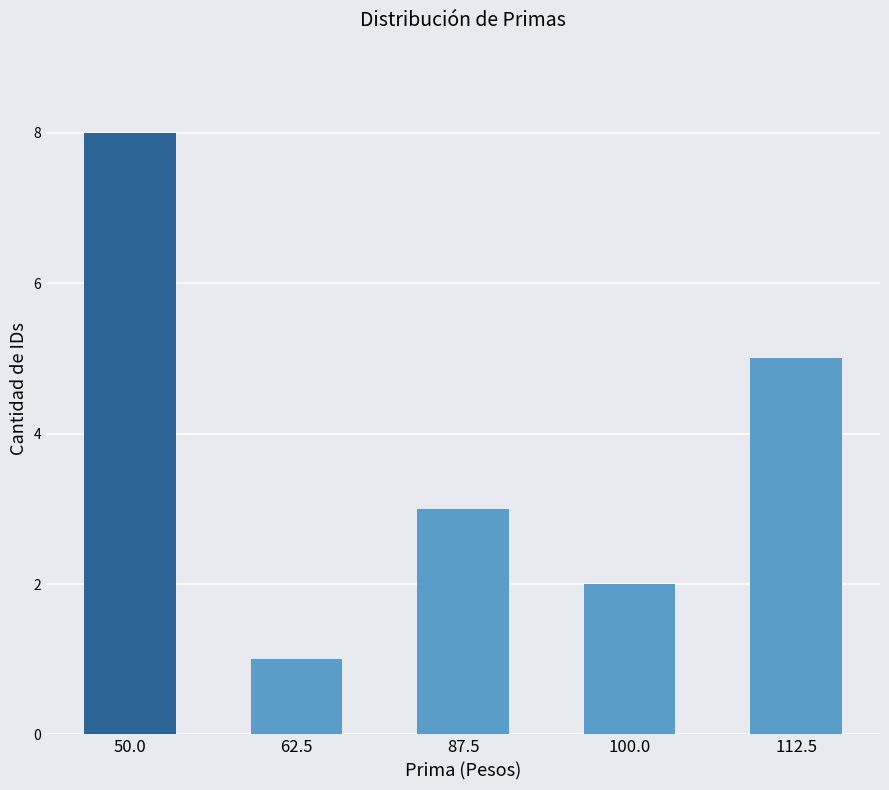

How many values are below 3?

2